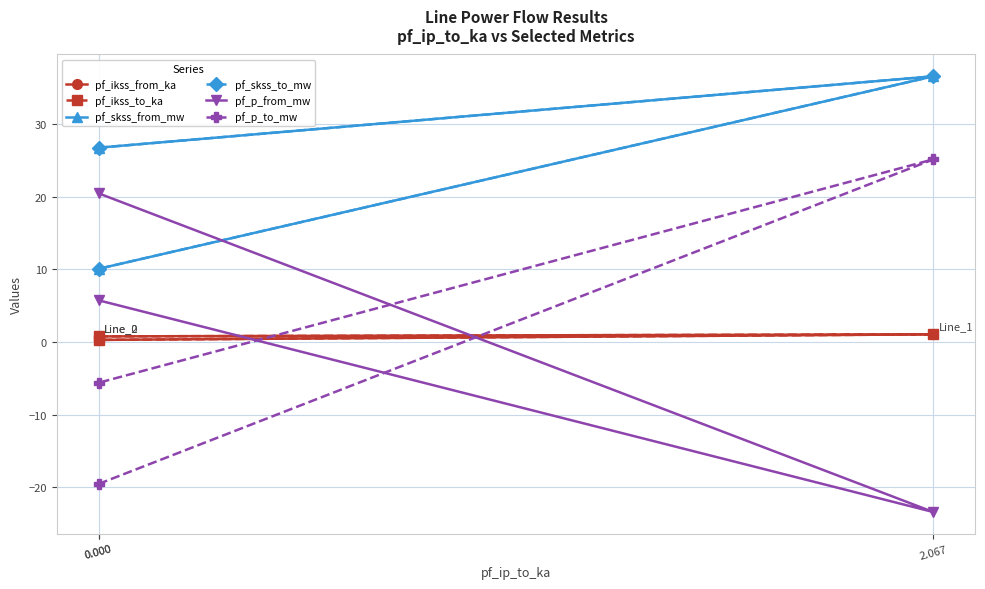

At how many categories does at least one series exceed 34?

1